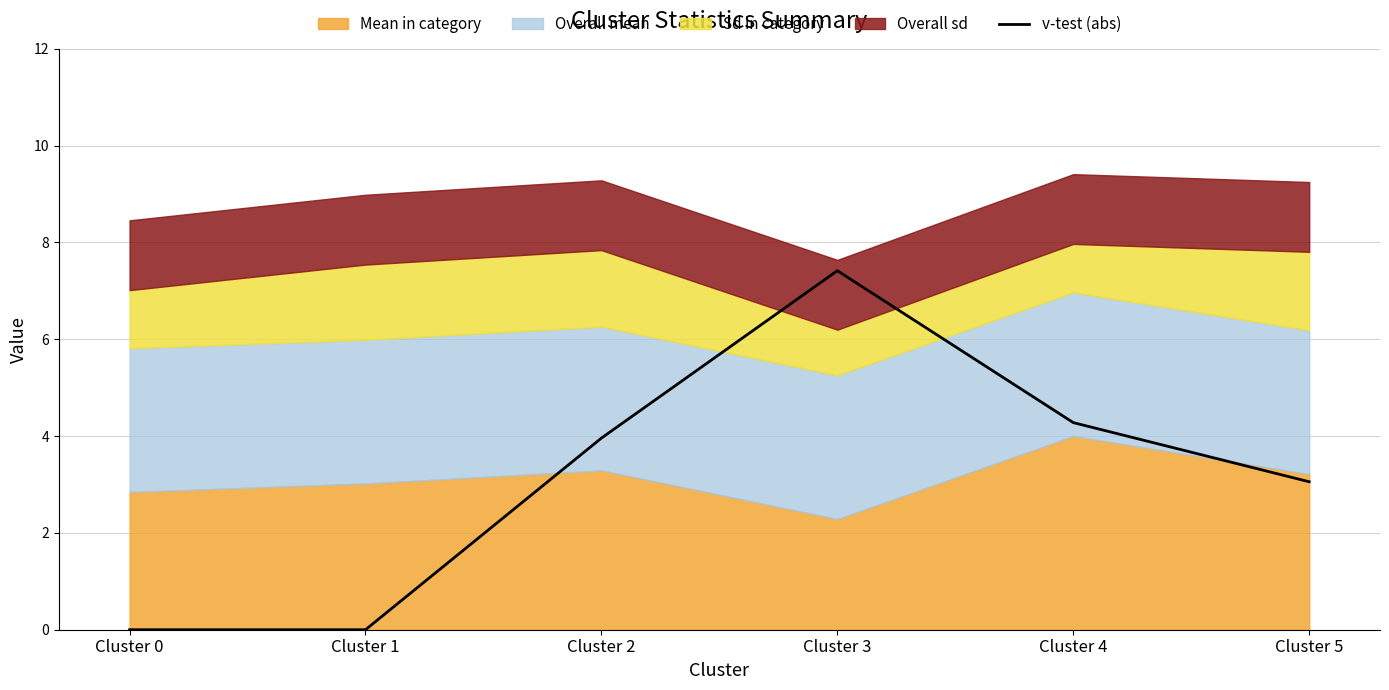

Count the number of values greater than 3.

4